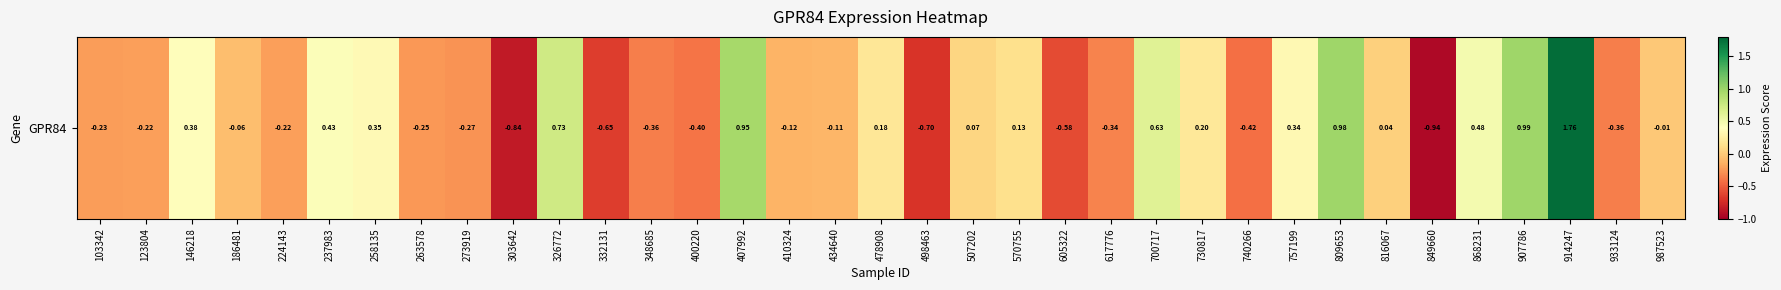

True or false: the data shows 0.1 at 478908.

False